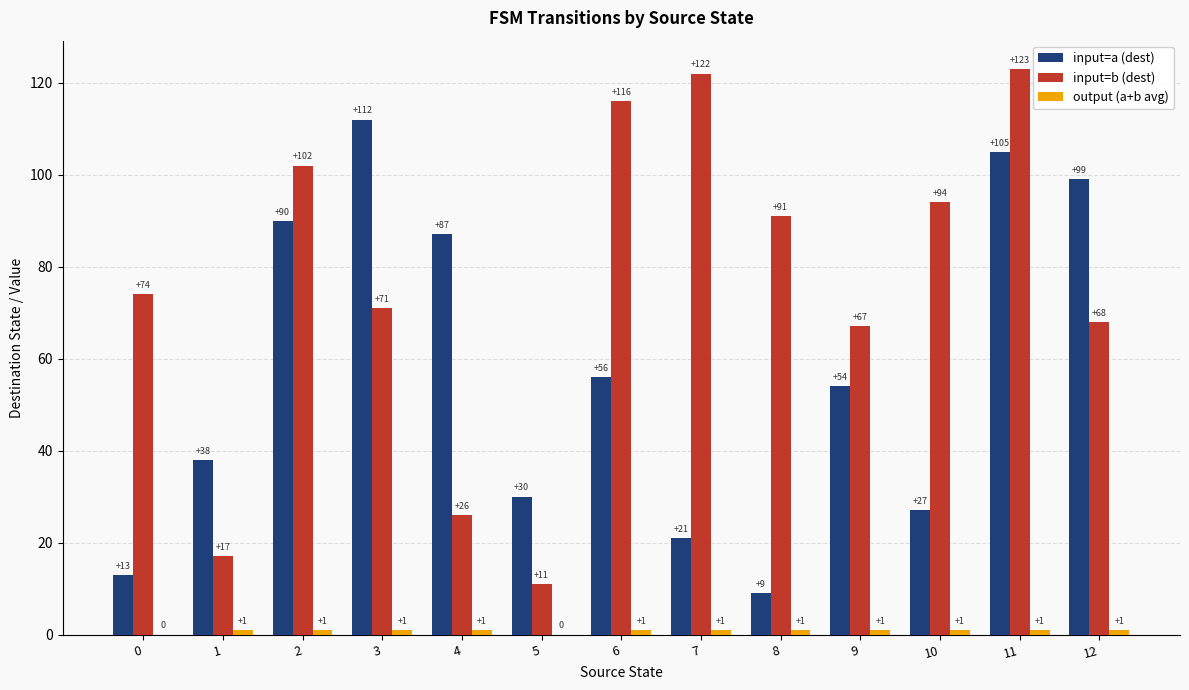

Are the bars grouped side by side (vs. stacked)?

Yes